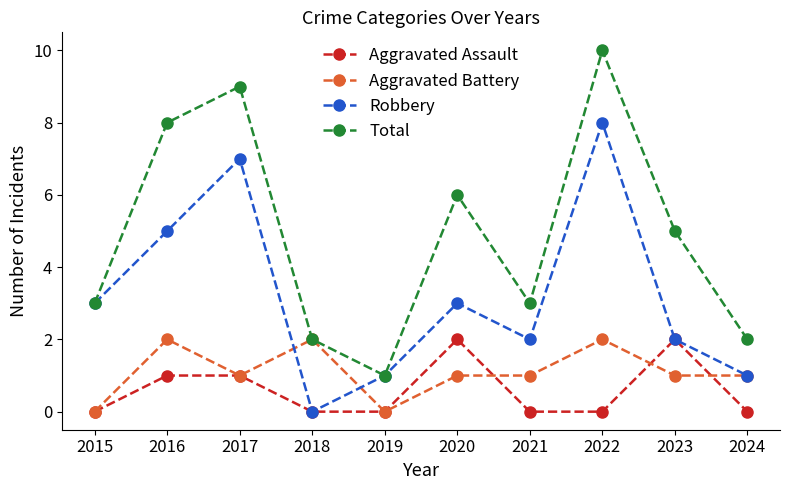

True or false: Total has more than 1 points higher than both neighbors.

True